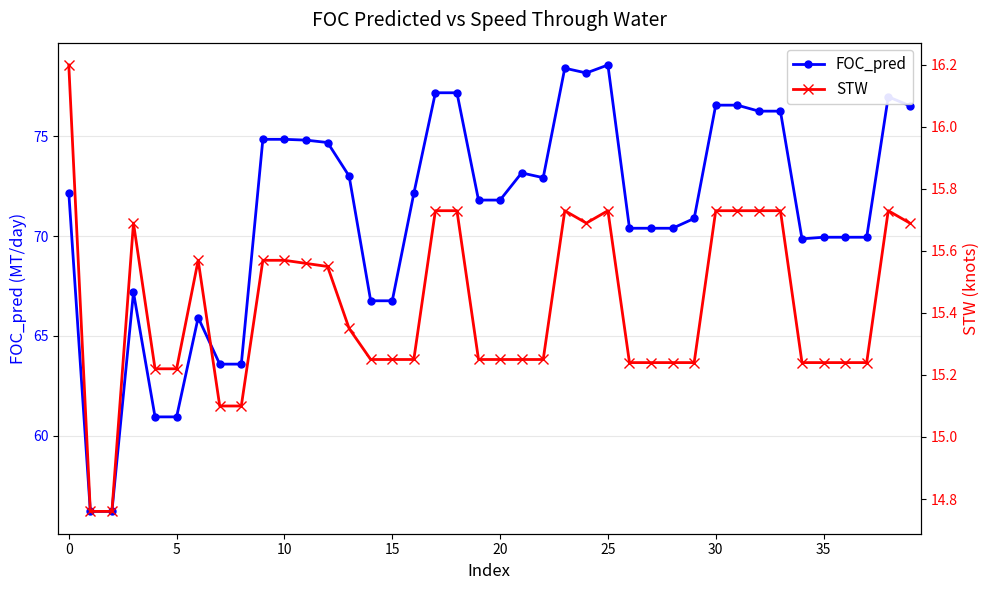

Count the number of categories in the chart.

40